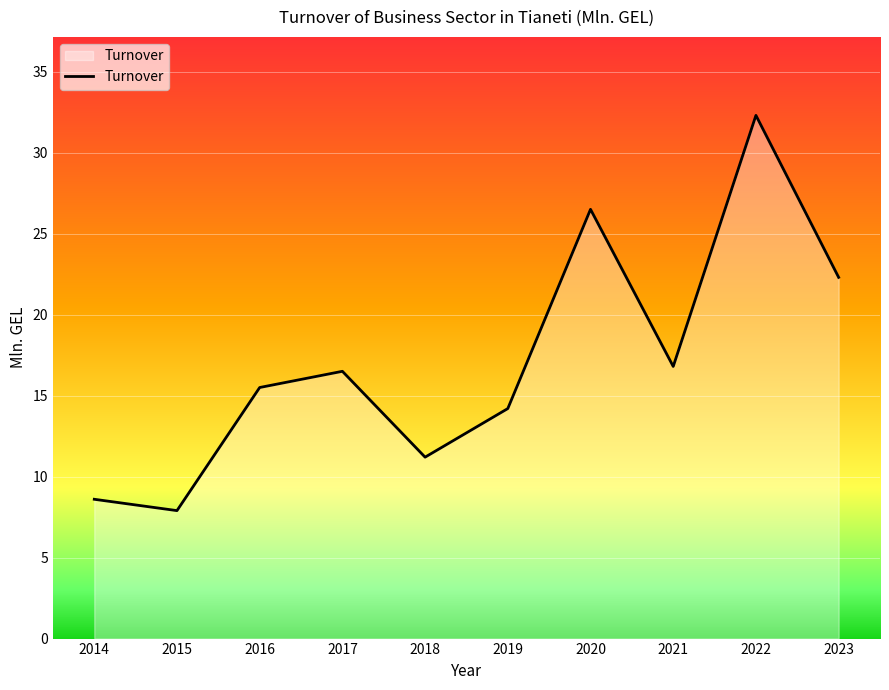

Rank the categories by value from highest to lowest.

2022, 2020, 2023, 2021, 2017, 2016, 2019, 2018, 2014, 2015